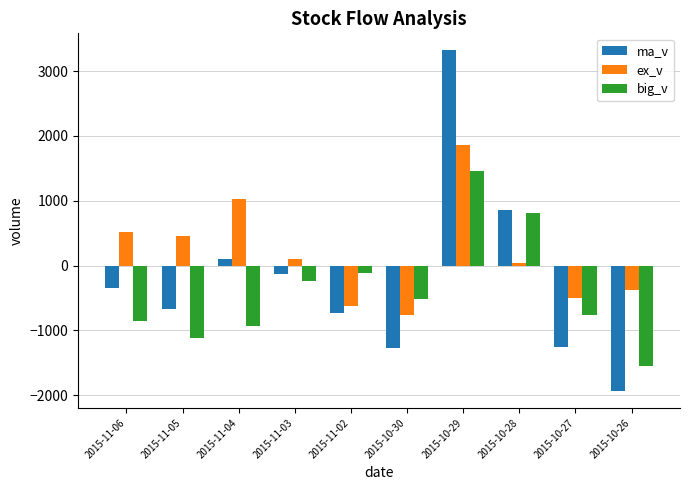

True or false: big_v has a value of 1467.0 at 2015-10-29.

True